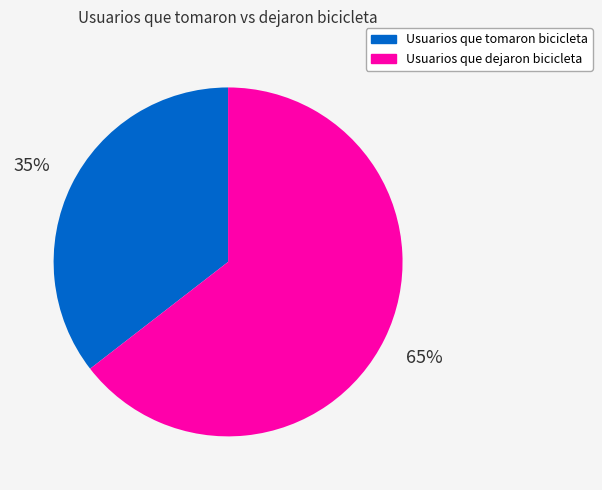

Do Usuarios que tomaron bicicleta and Usuarios que dejaron bicicleta together represent more than half of the pie?

Yes